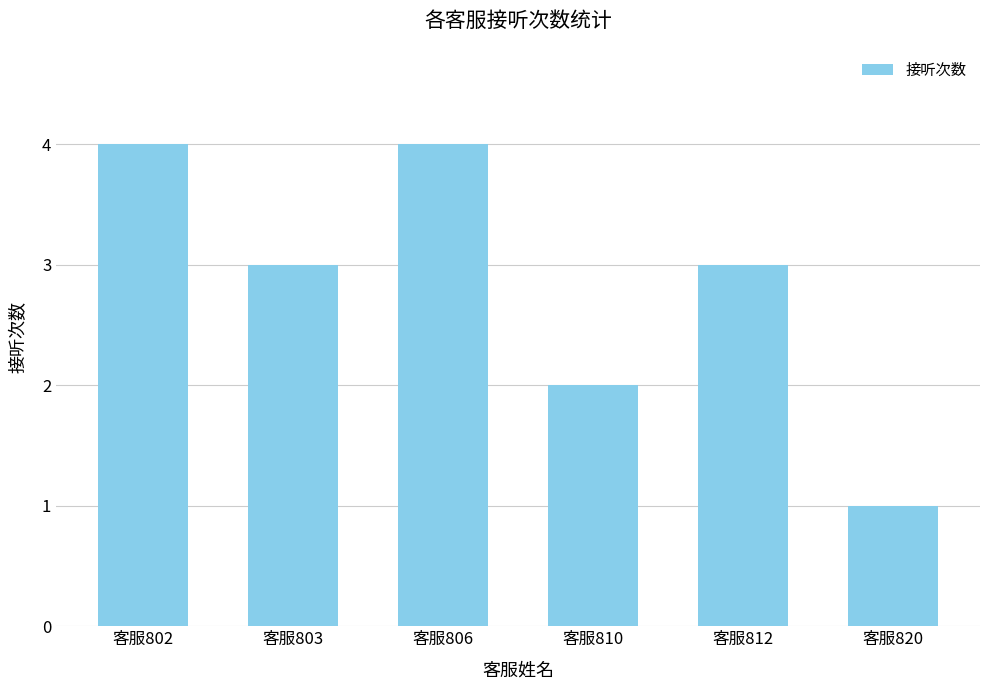

The chart shows a value of 1 at 客服803. True or false?

False